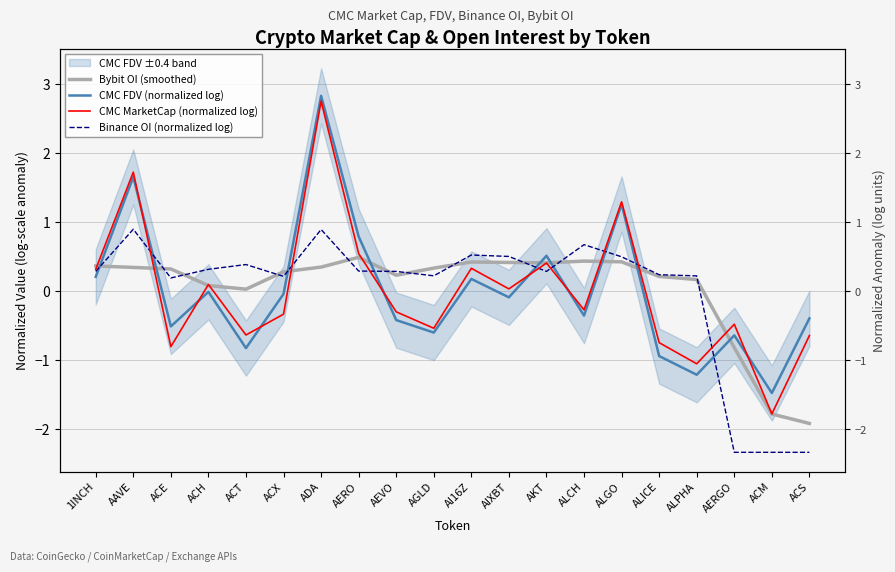

Reading left to right, list all the values displayed in this chart.

Bybit OI (smoothed): 1INCH=0.4	AAVE=0.3	ACE=0.3	ACH=0.1	ACT=0.0	ACX=0.3	ADA=0.4	AERO=0.5	AEVO=0.2	AGLD=0.3	AI16Z=0.4	AIXBT=0.4	AKT=0.4	ALCH=0.4	ALGO=0.4	ALICE=0.2	ALPHA=0.2	AERGO=-0.8	ACM=-1.8	ACS=-1.9
CMC FDV (normalized log): 1INCH=0.2	AAVE=1.7	ACE=-0.5	ACH=-0.0	ACT=-0.8	ACX=-0.0	ADA=2.8	AERO=0.8	AEVO=-0.4	AGLD=-0.6	AI16Z=0.2	AIXBT=-0.1	AKT=0.5	ALCH=-0.4	ALGO=1.3	ALICE=-0.9	ALPHA=-1.2	AERGO=-0.6	ACM=-1.5	ACS=-0.4
CMC MarketCap (normalized log): 1INCH=0.3	AAVE=1.7	ACE=-0.8	ACH=0.1	ACT=-0.6	ACX=-0.3	ADA=2.8	AERO=0.5	AEVO=-0.3	AGLD=-0.5	AI16Z=0.3	AIXBT=0.0	AKT=0.4	ALCH=-0.3	ALGO=1.3	ALICE=-0.7	ALPHA=-1.0	AERGO=-0.5	ACM=-1.8	ACS=-0.6
Binance OI (normalized log): 1INCH=0.3	AAVE=0.9	ACE=0.2	ACH=0.3	ACT=0.4	ACX=0.2	ADA=0.9	AERO=0.3	AEVO=0.3	AGLD=0.2	AI16Z=0.5	AIXBT=0.5	AKT=0.3	ALCH=0.7	ALGO=0.5	ALICE=0.2	ALPHA=0.2	AERGO=-2.3	ACM=-2.3	ACS=-2.3